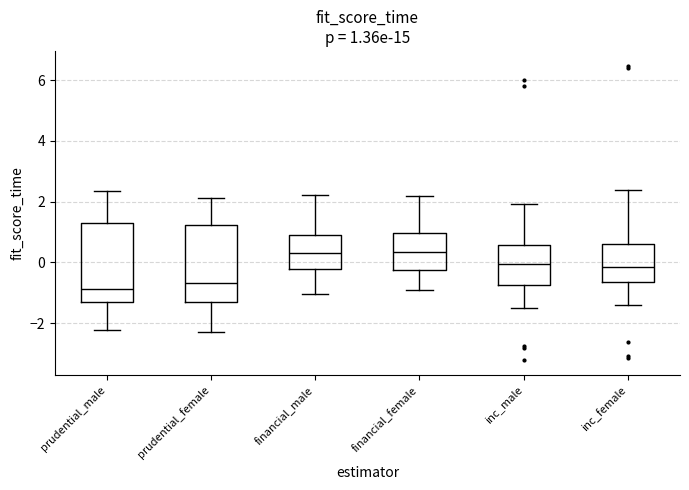

Which box has the lowest median line?

prudential_male